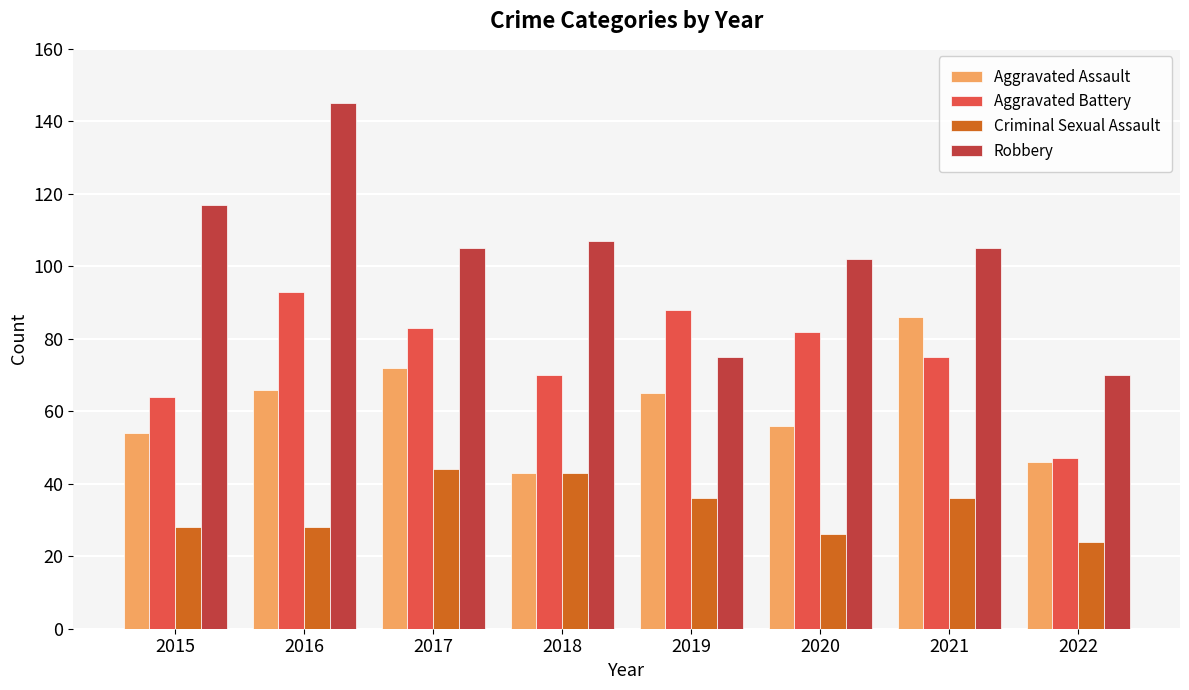

Is the value of Aggravated Battery at 2020 greater than the value of Robbery at 2015?

No